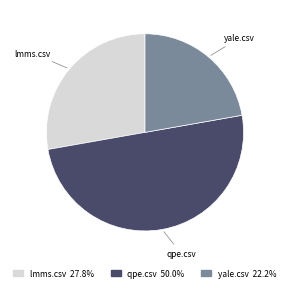

Between lmms.csv and qpe.csv, which is larger?

qpe.csv